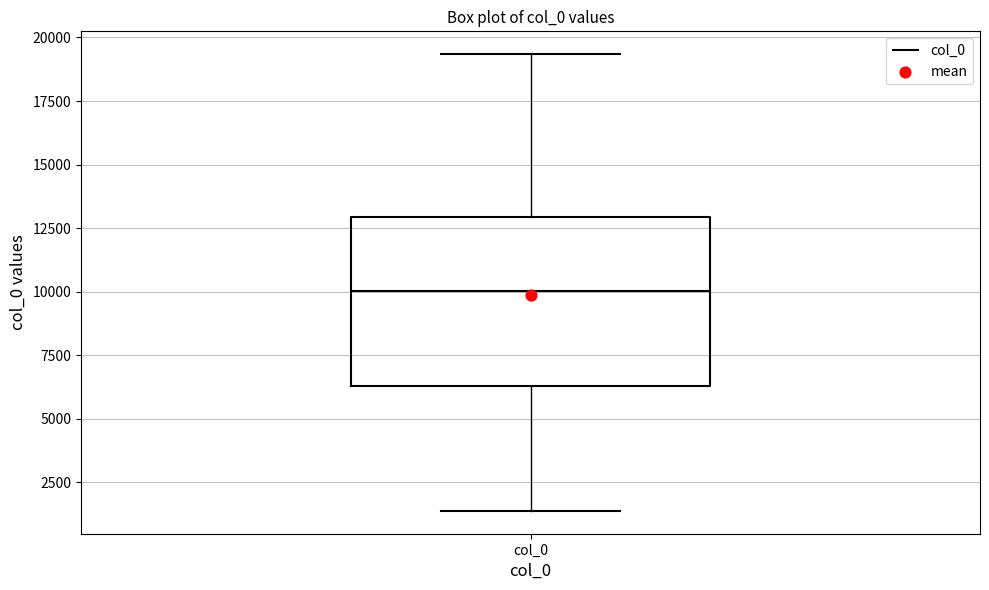

Read this box plot against the y-axis: the position of the median line, the range covered by the box, and the ends of both whiskers. The values are not printed on the chart, so give them approximately, as read against the axis.

median 10000, box 6500 to 13000, whiskers 1500 to 19500